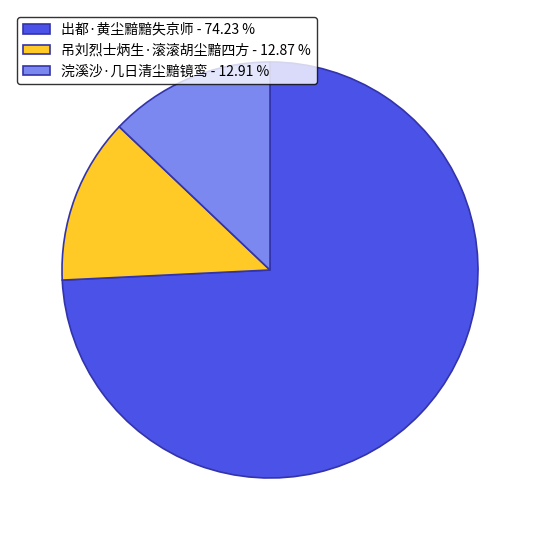

Which has a higher value, 出都·黄尘黯黯失京师 - 74.23 % or 浣溪沙·几日清尘黯镜鸾 - 12.91 %?

出都·黄尘黯黯失京师 - 74.23 %